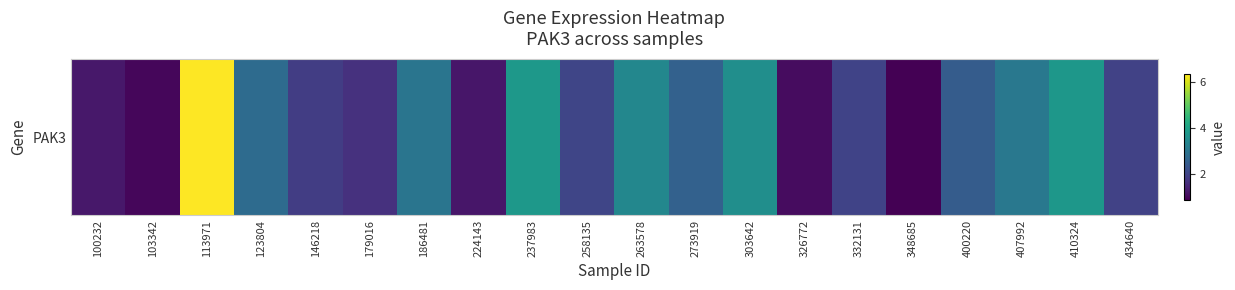

What is the change in value from 123804 to 263578?

+0.6